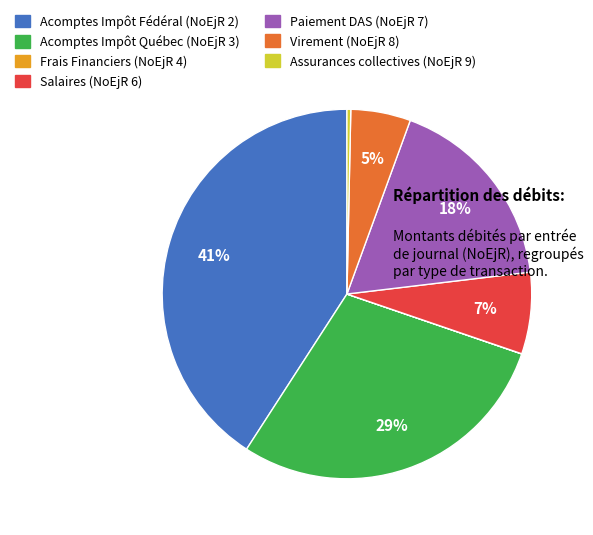

Which category has the biggest portion of the pie?

Acomptes Impôt Fédéral (NoEjR 2)